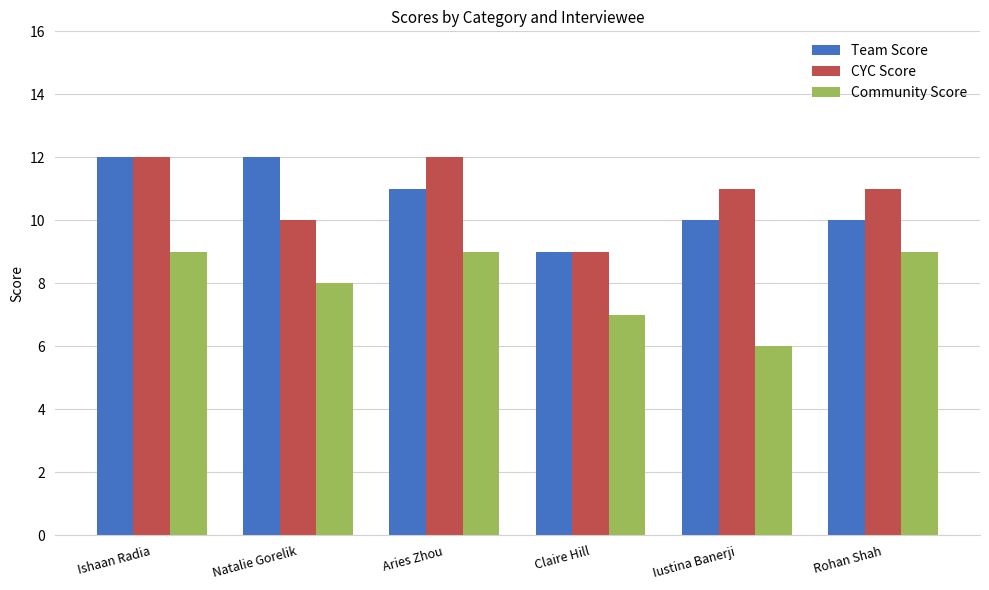

What position from the right is Ishaan Radia?

6